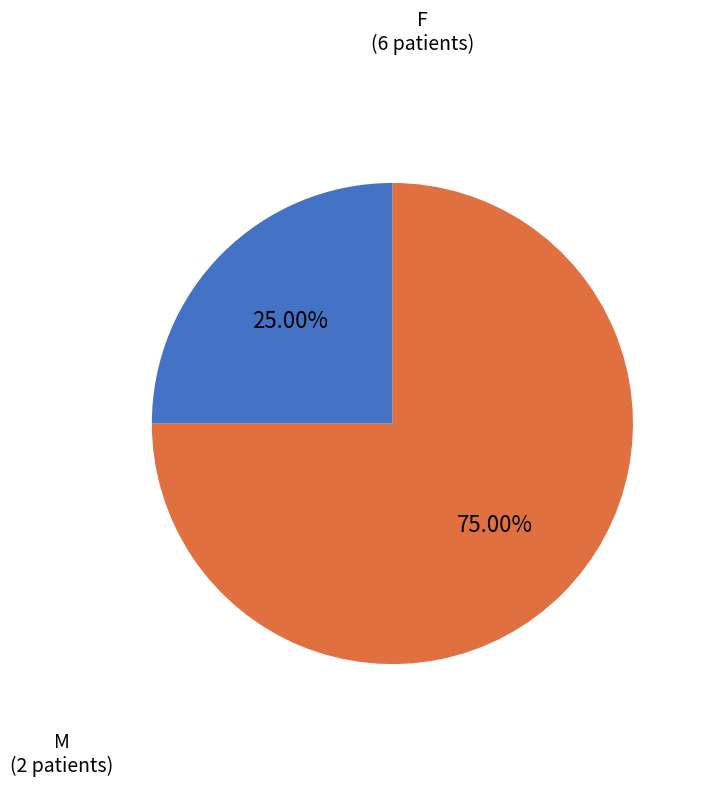

Is there any slice that represents more than half of the pie?

Yes